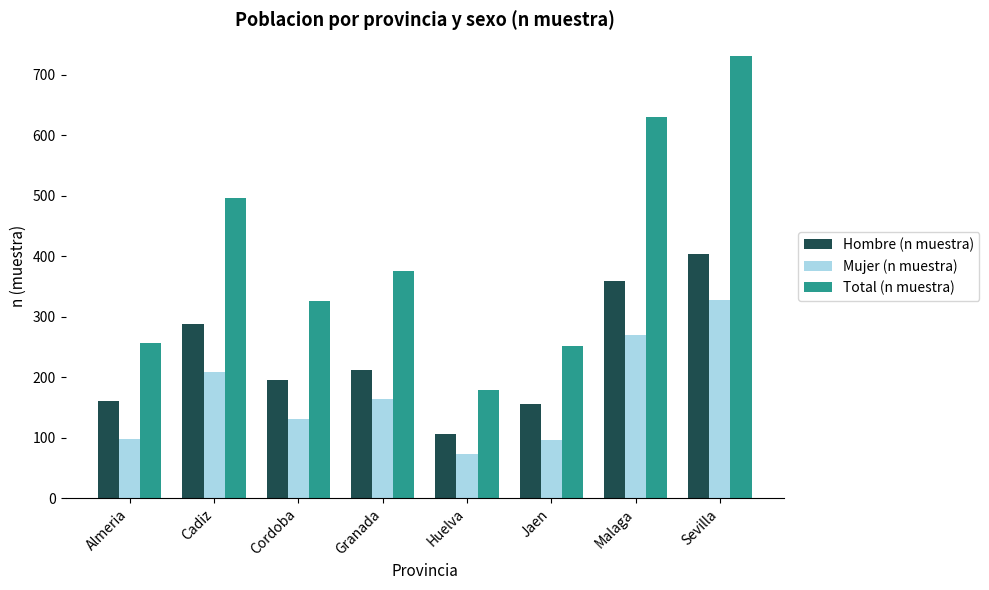

What is the difference between the highest and lowest values at Cordoba?

195